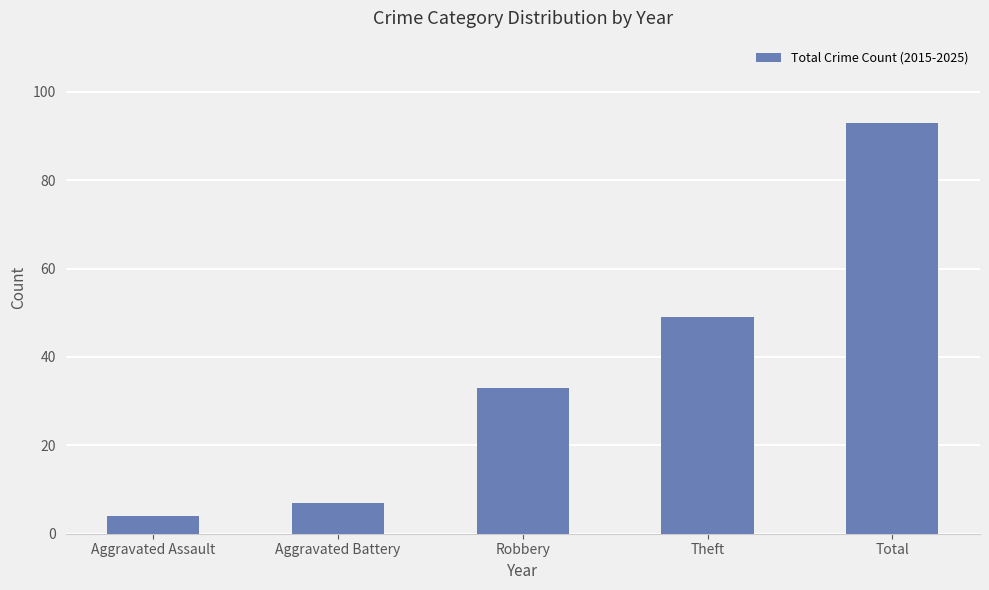

Reading left to right, list all the values displayed in this chart.

4	7	33	49	93